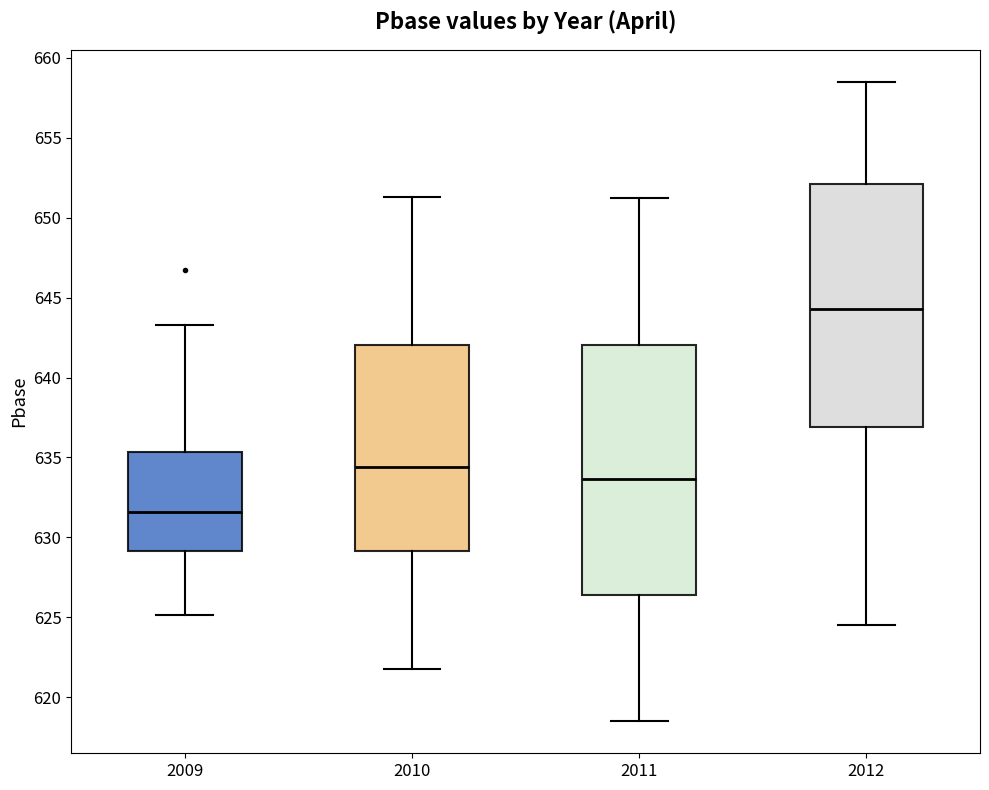

Reading left to right, read every box against the y-axis: the position of its median line, the range the box covers, and the ends of its whiskers. The values are not printed on the chart, so give them approximately, as read against the axis.

2009: median 631.5, box 629.0 to 635.5, whiskers 625.0 to 643.5
2010: median 634.5, box 629.0 to 642.0, whiskers 622.0 to 651.5
2011: median 633.5, box 626.5 to 642.0, whiskers 618.5 to 651.0
2012: median 644.5, box 637.0 to 652.0, whiskers 624.5 to 658.5